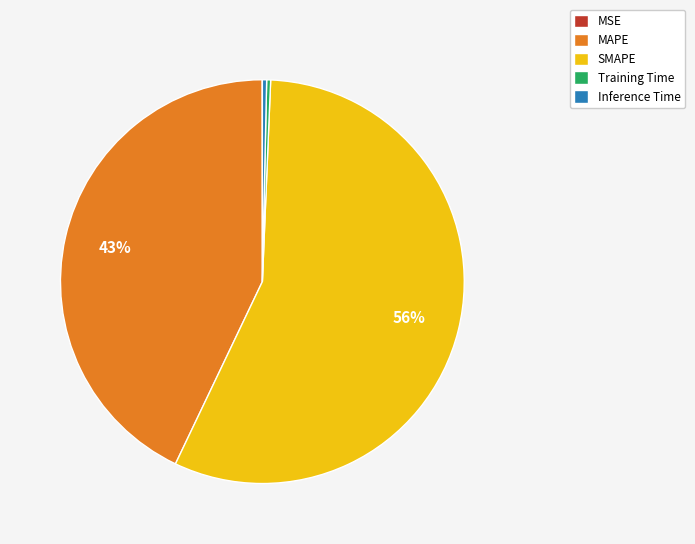

Which slice is the largest?

SMAPE